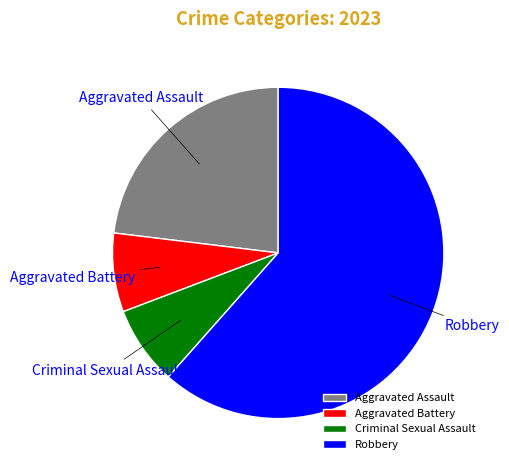

What is the largest slice in the pie chart?

Robbery